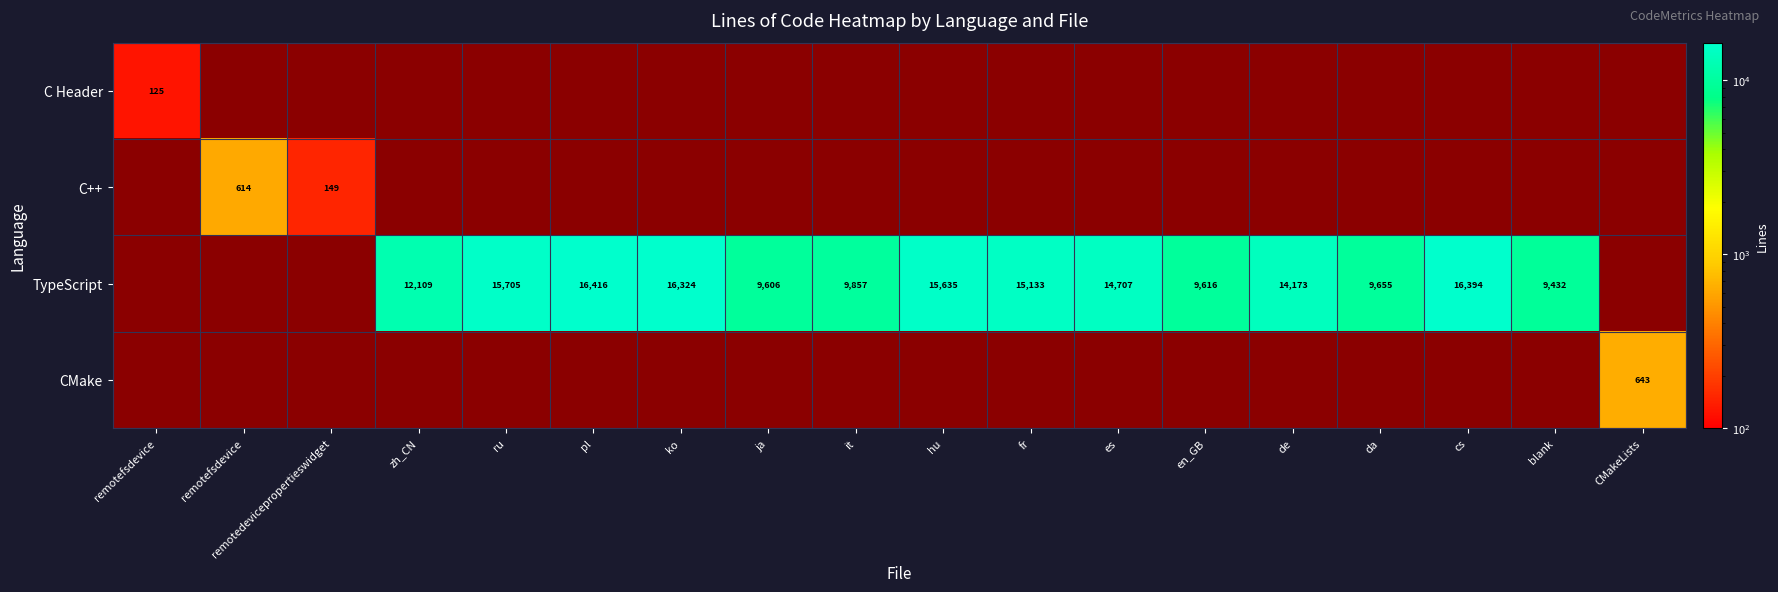

What is the sum of all C Header values?

125